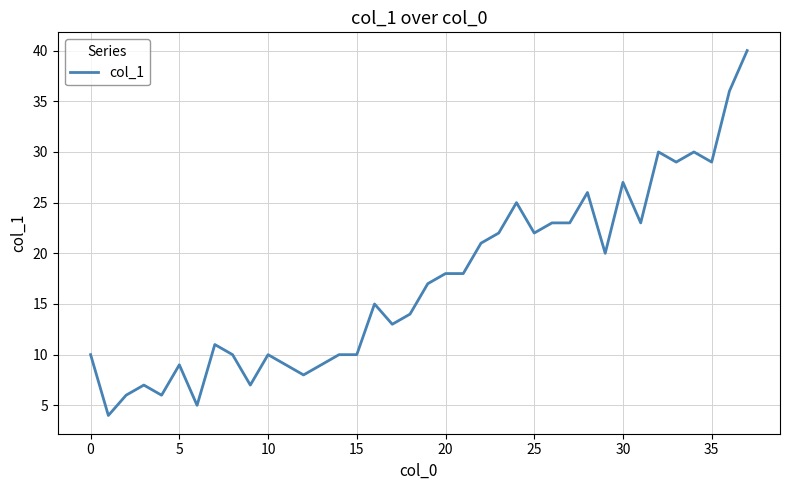

What is the greatest value displayed?

40